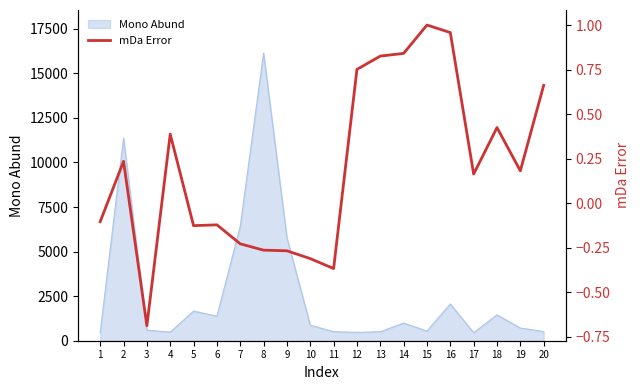

Where is the data nearest to the value 0?

1